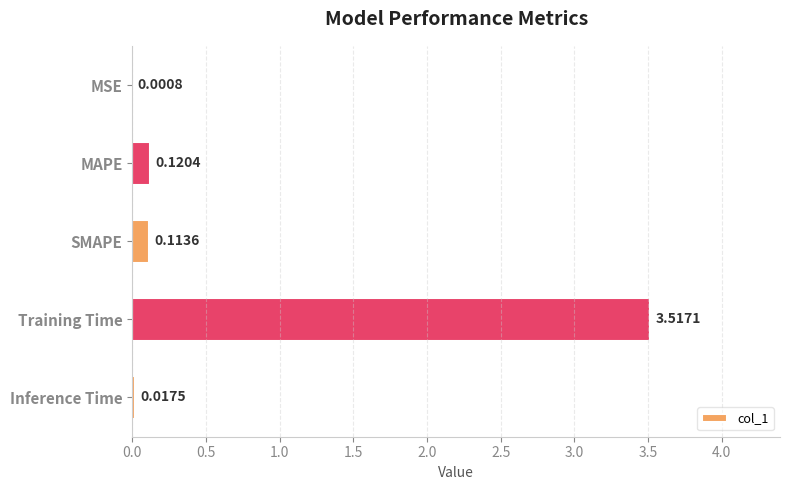

At which label is the value closest to 1?

MAPE